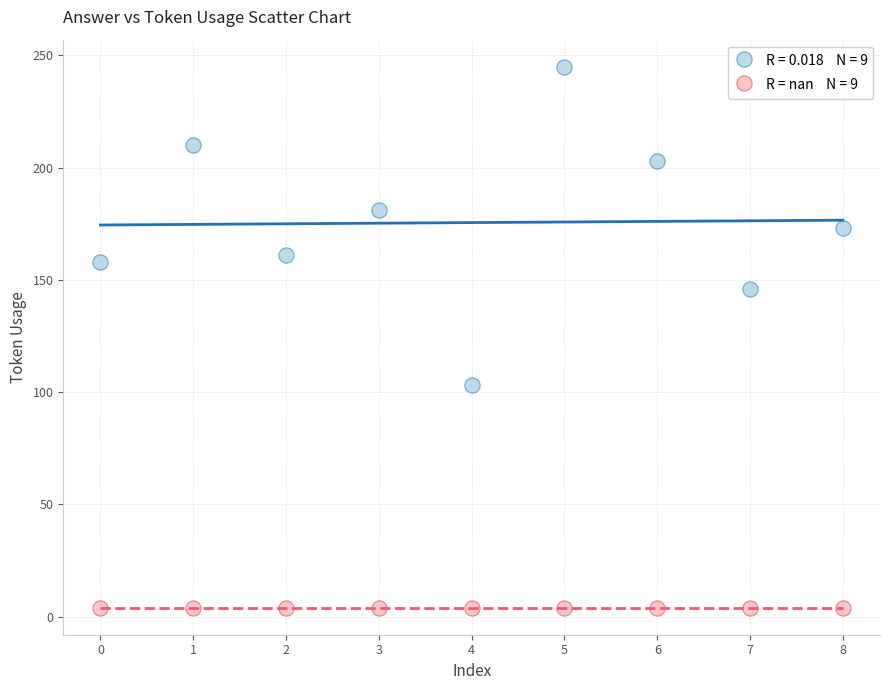

How many points are shown in the scatter plot?

18